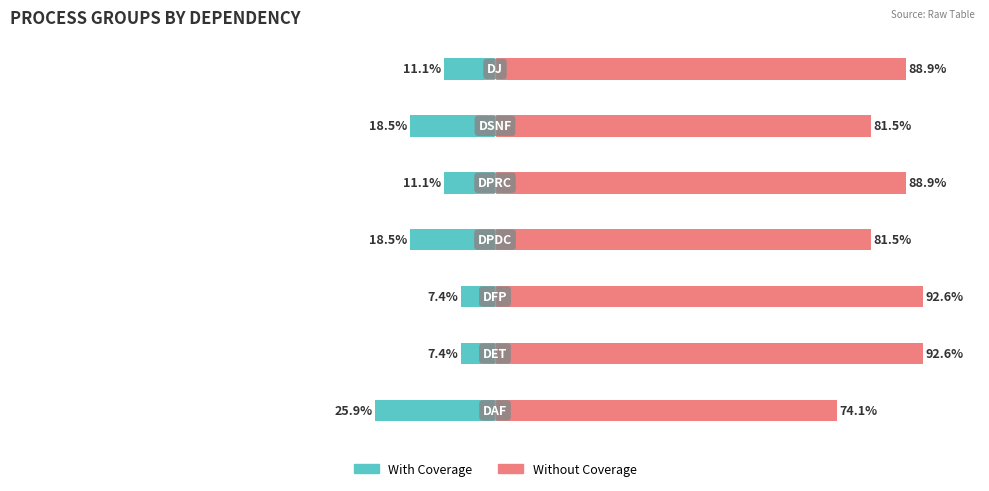

How many distinct data groups are displayed?

2